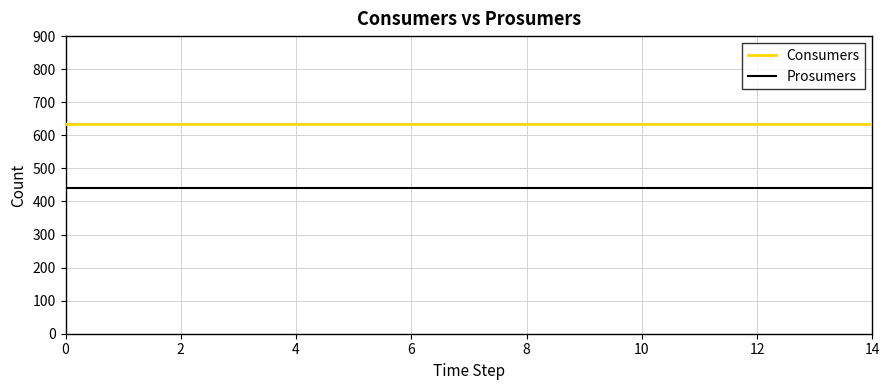

True or false: Prosumers and Consumers intersect in this chart.

False